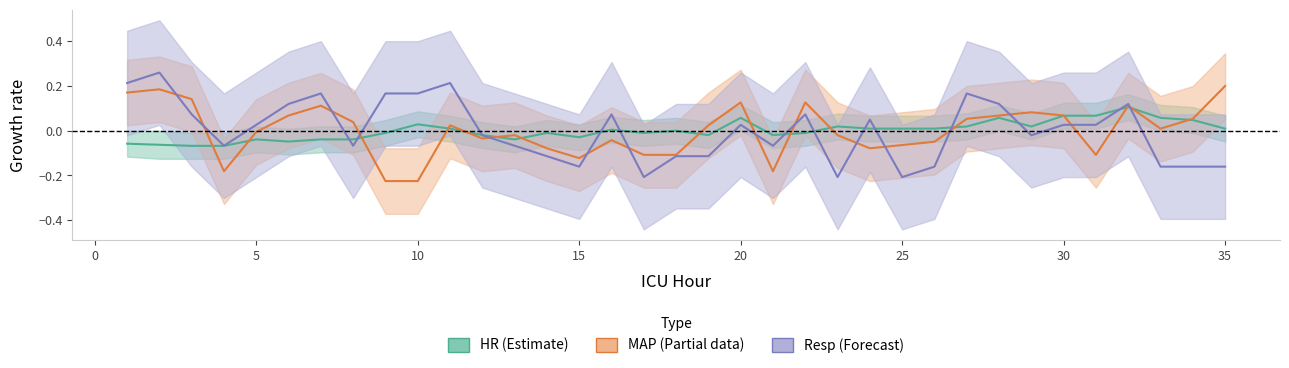

What is the minimum value shown in the chart?

-0.2